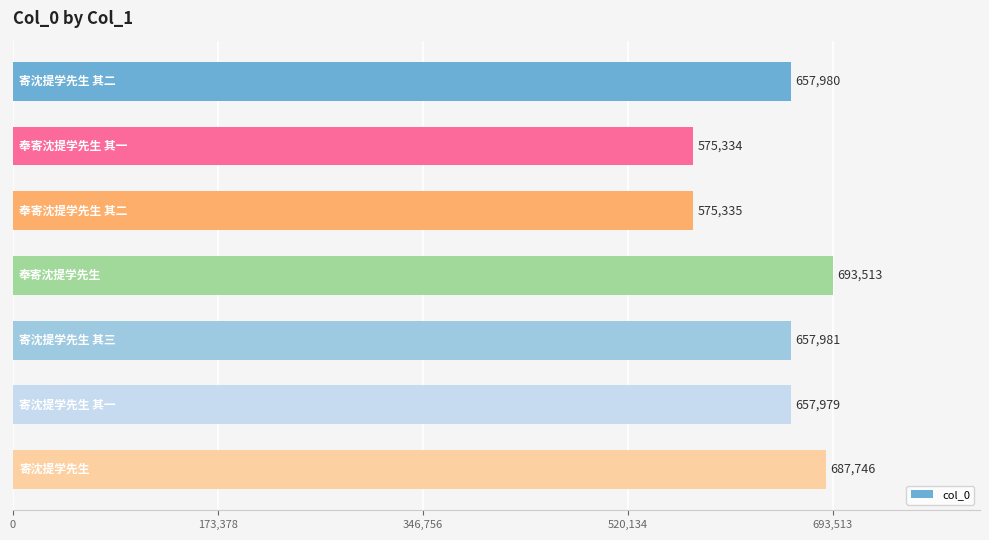

What is the maximum value shown in the chart?

693513